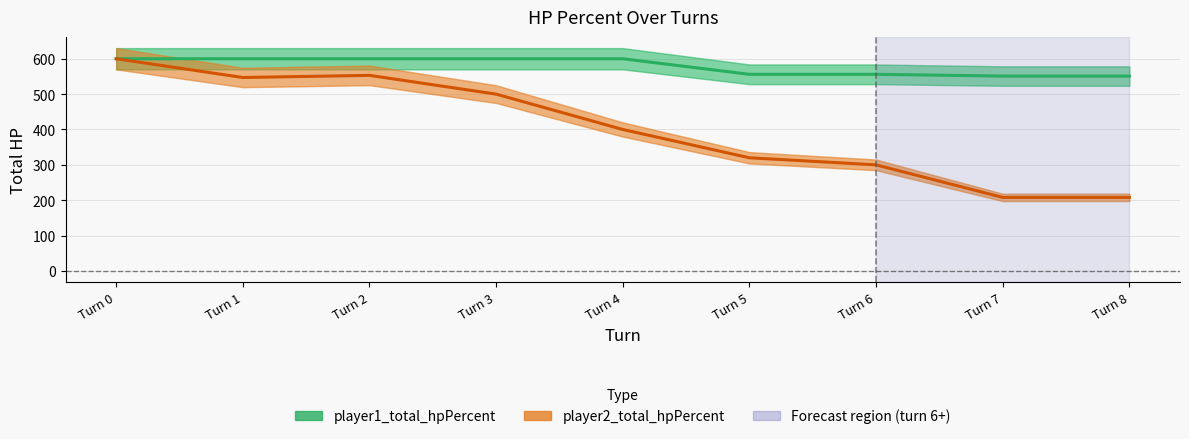

Between Turn 2 and Turn 6, which series saw the biggest shift?

player2_total_hpPercent